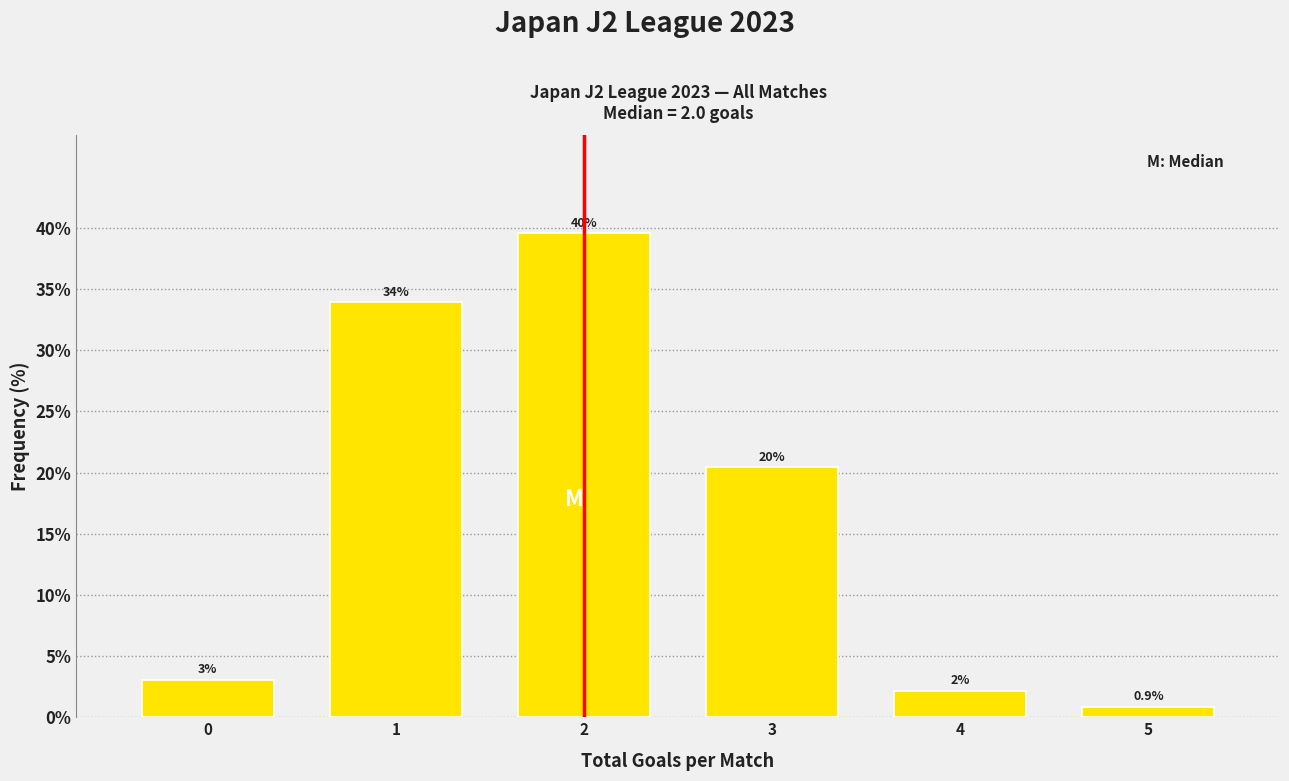

Rank the categories by value from highest to lowest.

2, 1, 3, 0, 4, 5